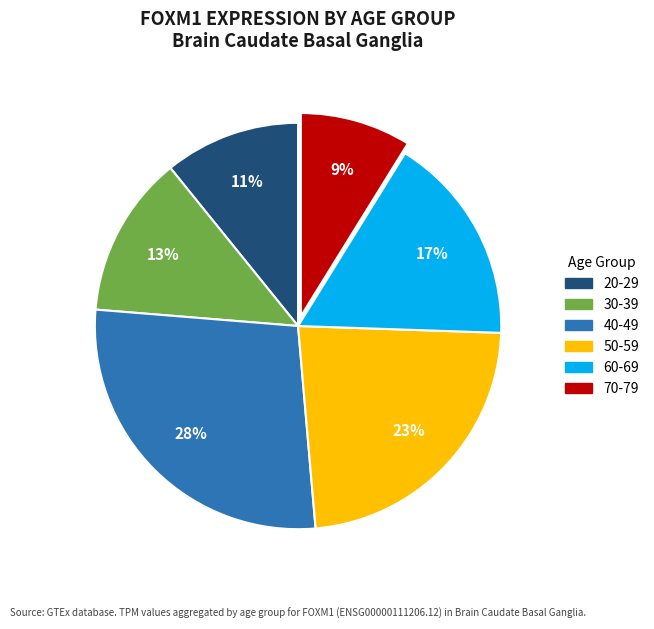

What percentage is the 20-29 slice, to the nearest percent?

11%